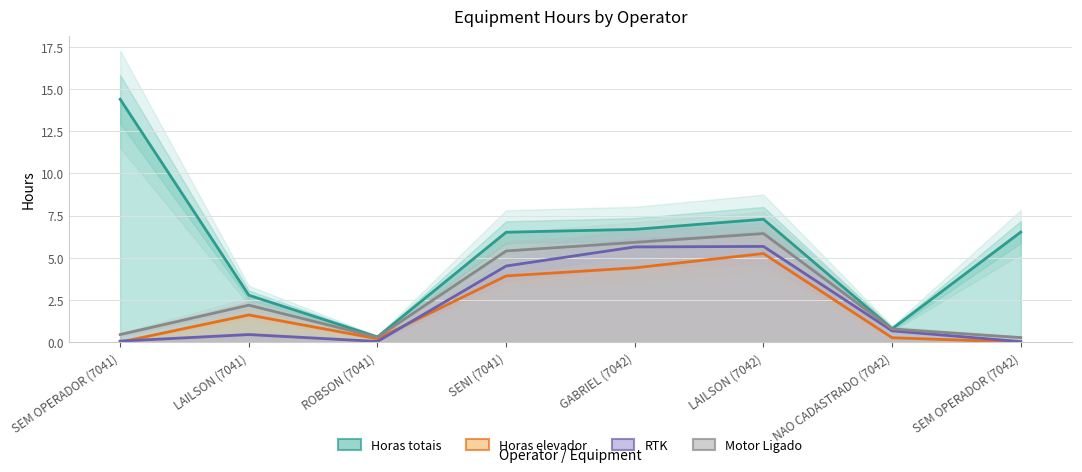

Rank the series at SENI (7041) from highest to lowest value.

Horas totais, Motor Ligado, RTK, Horas elevador